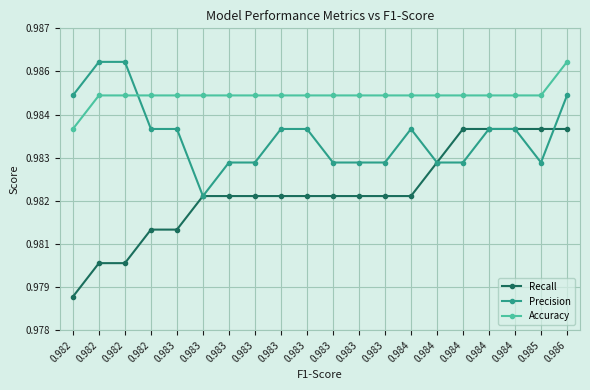

True or false: Recall and Accuracy intersect in this chart.

False